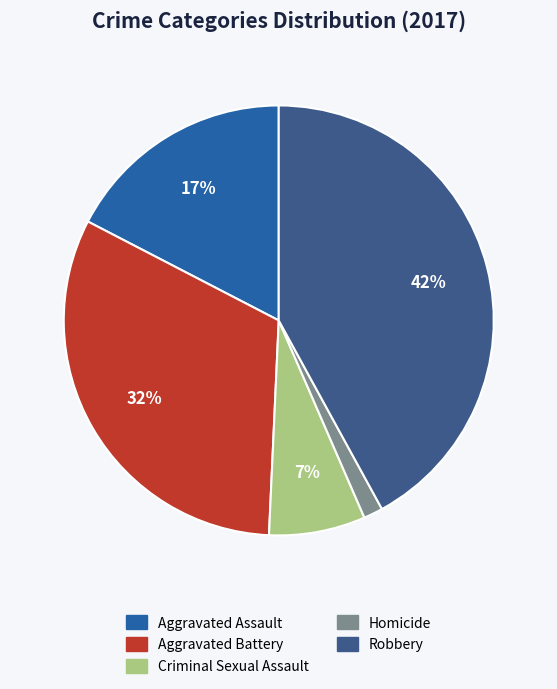

To the nearest percent, what percentage of the pie is Robbery?

42%